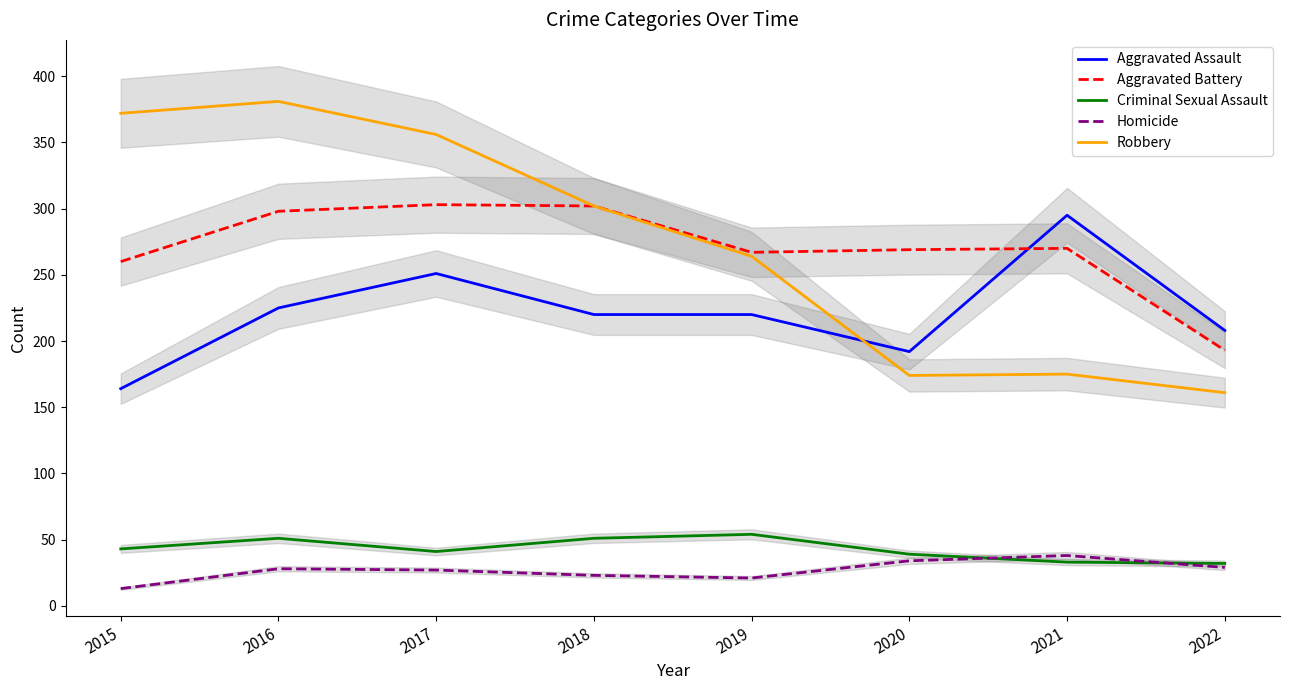

At how many categories does at least one series exceed 229?

7